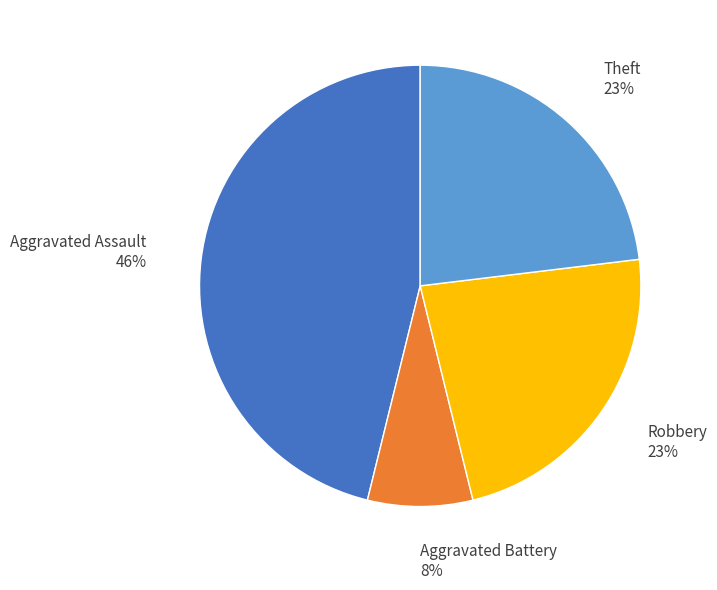

Is there any slice that represents more than half of the pie?

No